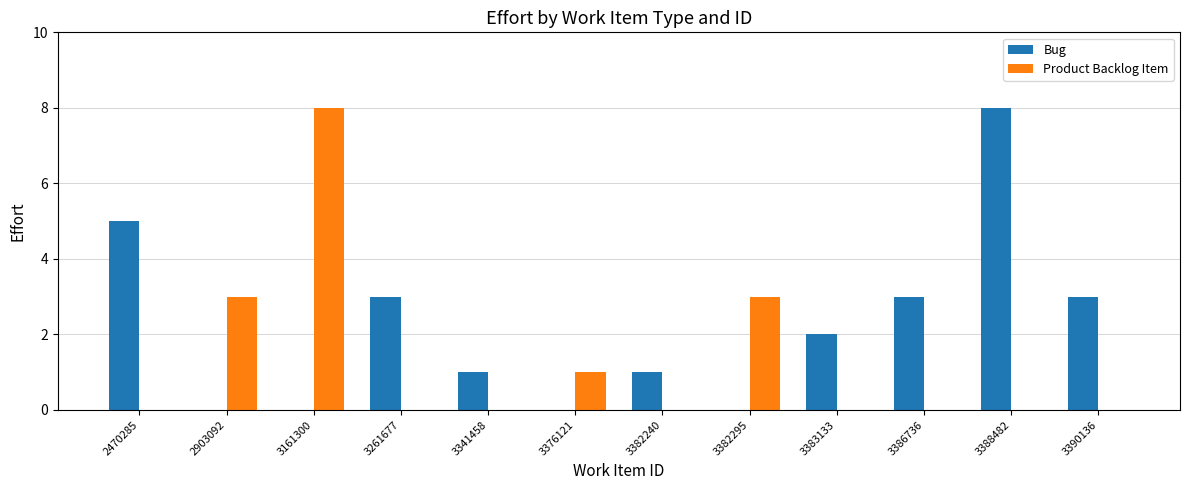

The Product Backlog Item series shows 0 at 3390136. True or false?

True